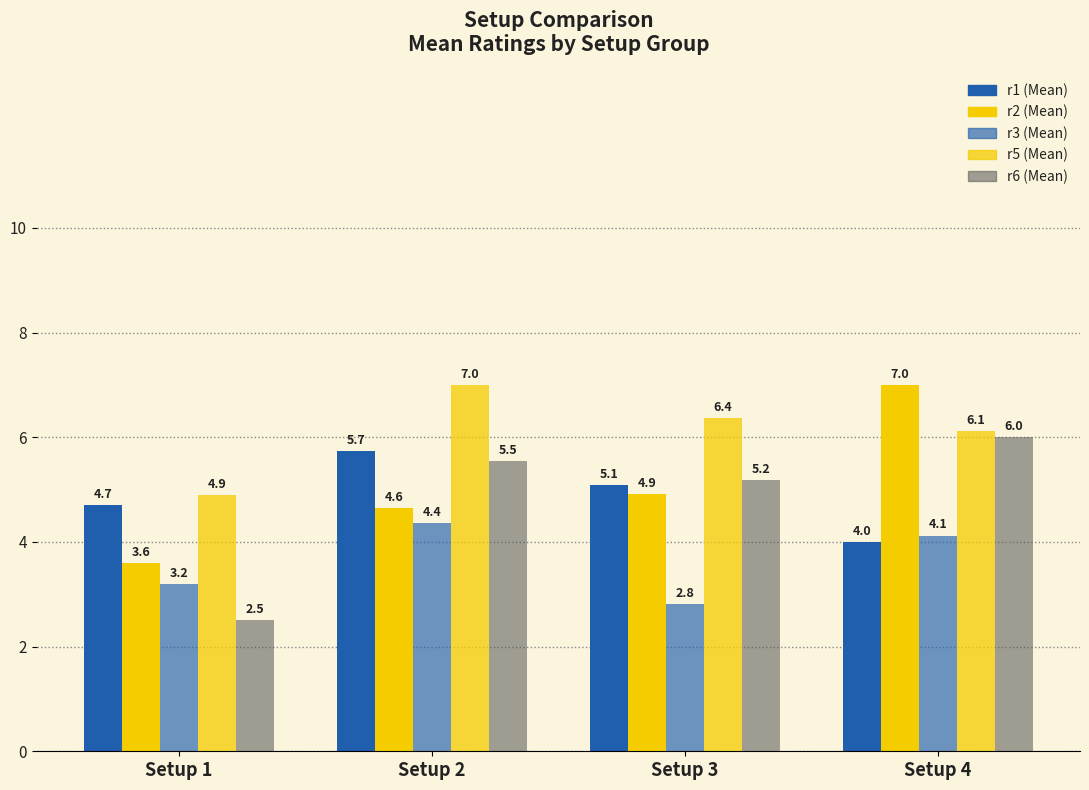

Which label corresponds to the smallest value in the chart?

Setup 1